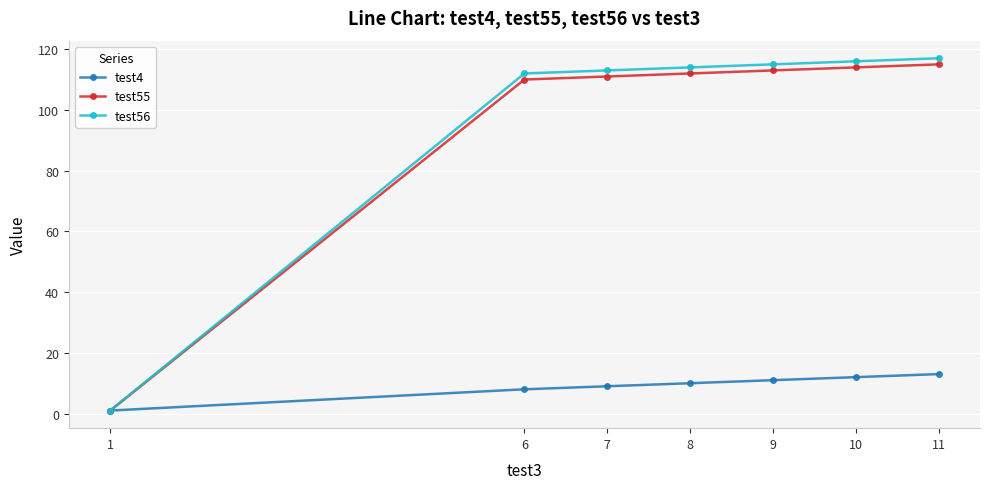

What is the value of the test56 point at the 6th from the left?

116